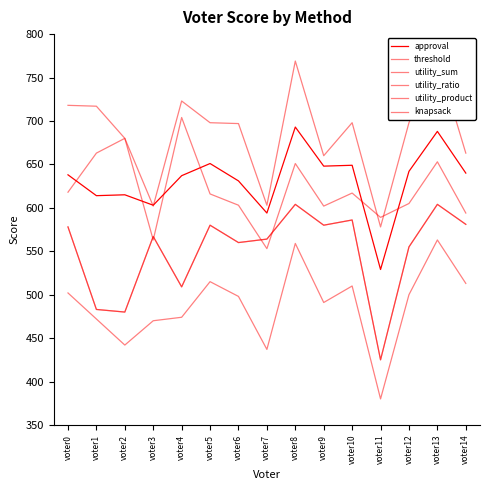

What is the highest value of the utility_product series?

704